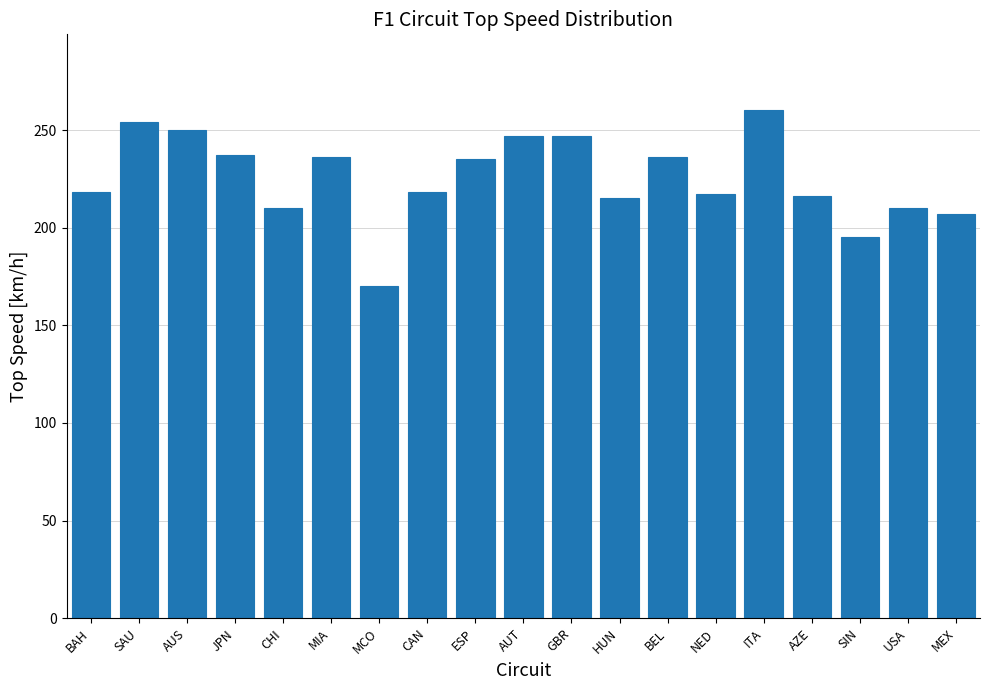

What is the label of the 8th bar from the left?

CAN